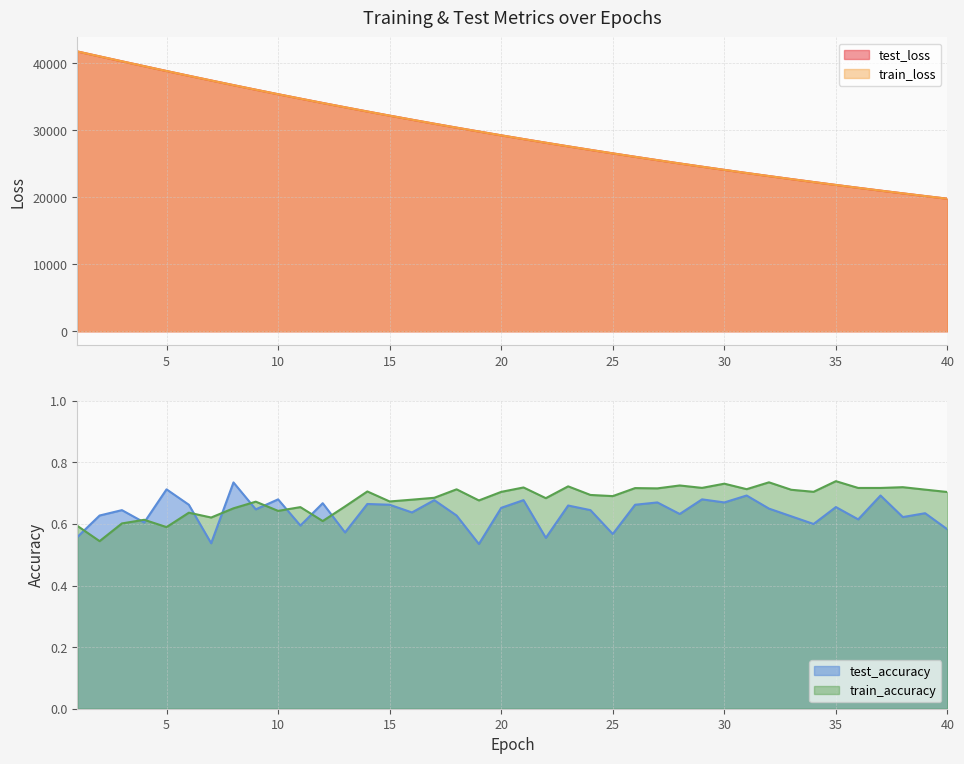

At how many categories does at least one series exceed 40299?

3